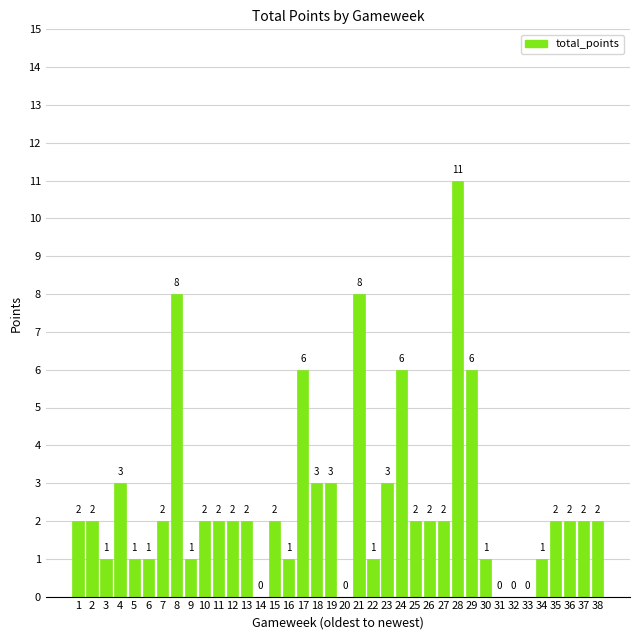

Reading right to left, what are all the values shown in this chart?

38=2	37=2	36=2	35=2	34=1	33=0	32=0	31=0	30=1	29=6	28=11	27=2	26=2	25=2	24=6	23=3	22=1	21=8	20=0	19=3	18=3	17=6	16=1	15=2	14=0	13=2	12=2	11=2	10=2	9=1	8=8	7=2	6=1	5=1	4=3	3=1	2=2	1=2